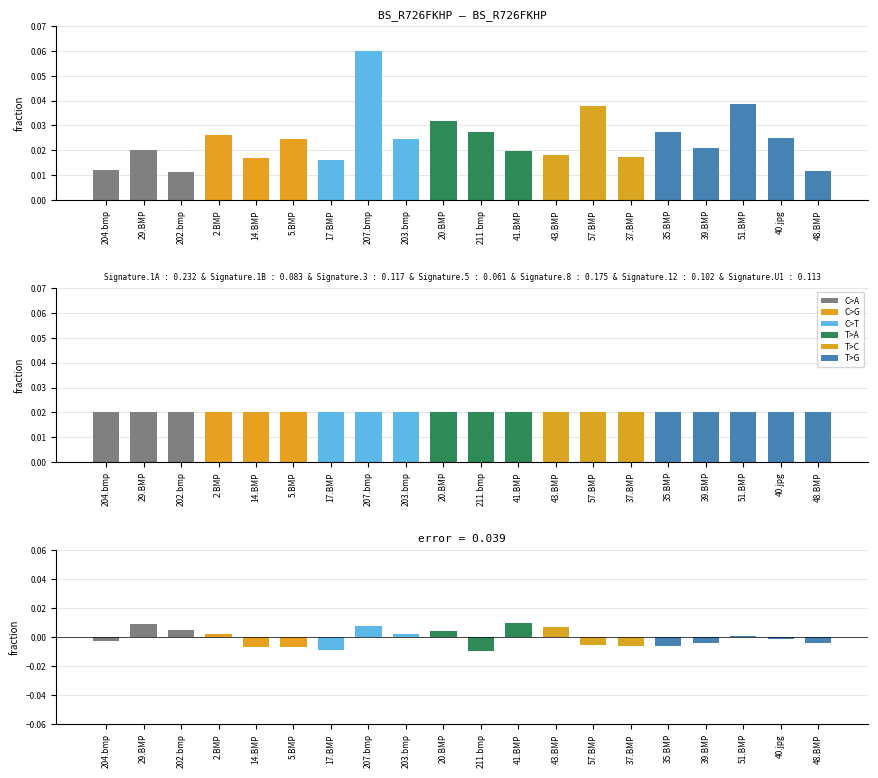

True or false: stim_resp.corr_mean has a value of 0.0 at 5.BMP.

False